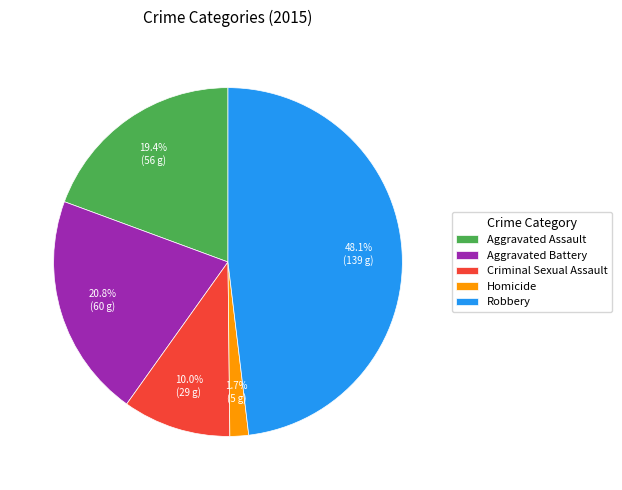

How many segments does this pie chart have?

5